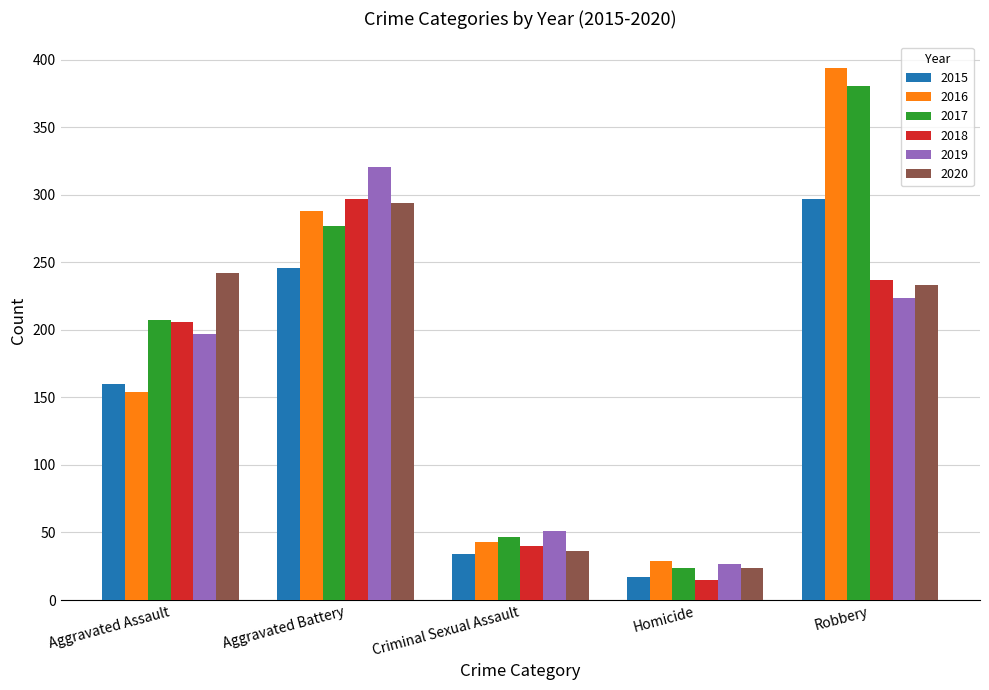

What position from the left is Aggravated Assault?

1